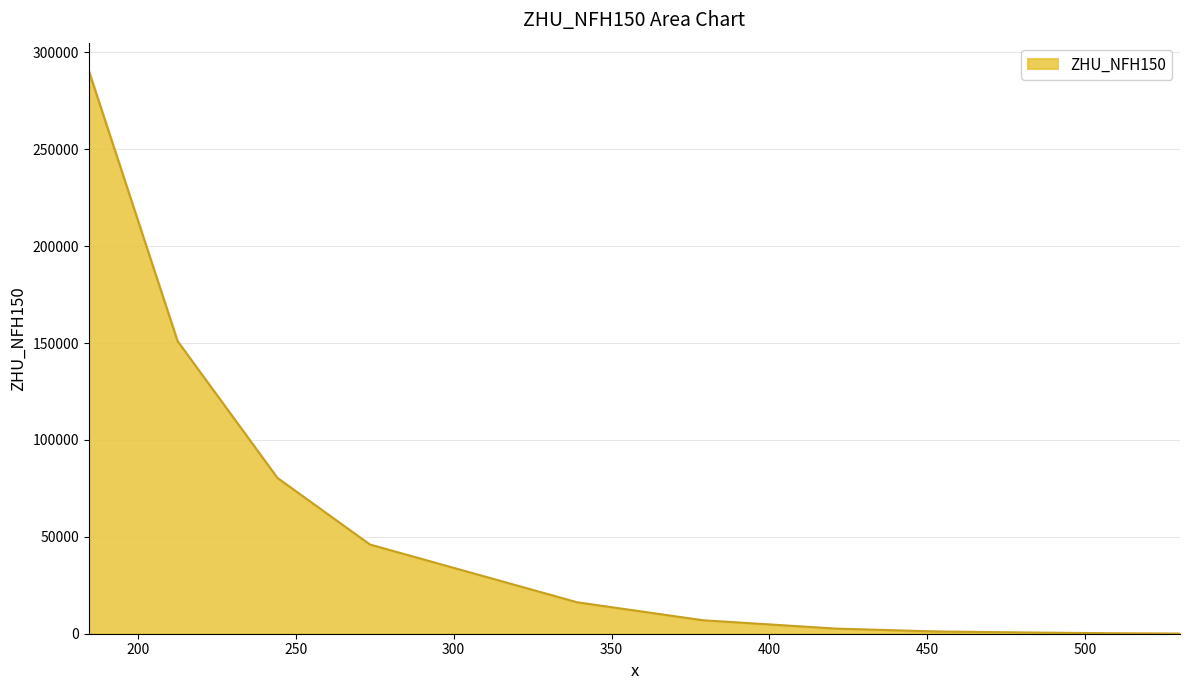

What is the greatest value displayed?

290508.0